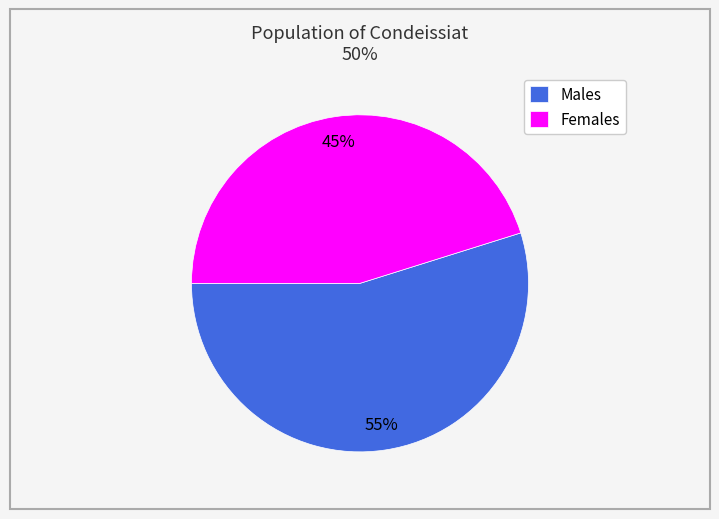

Which slice is the smallest?

Females